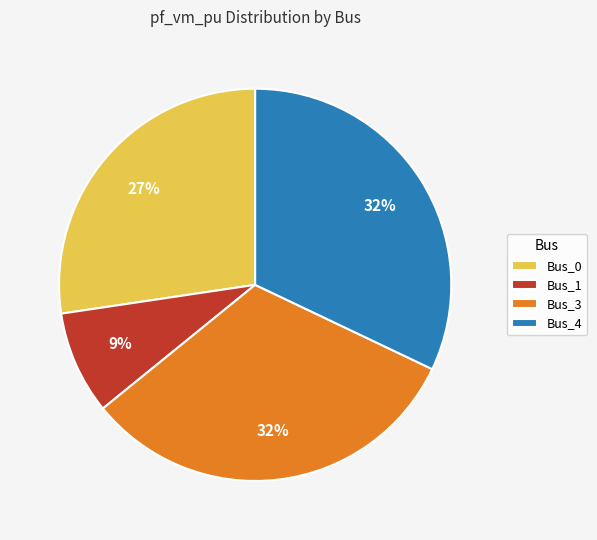

True or false: Bus_0 accounts for 20% of the total.

False